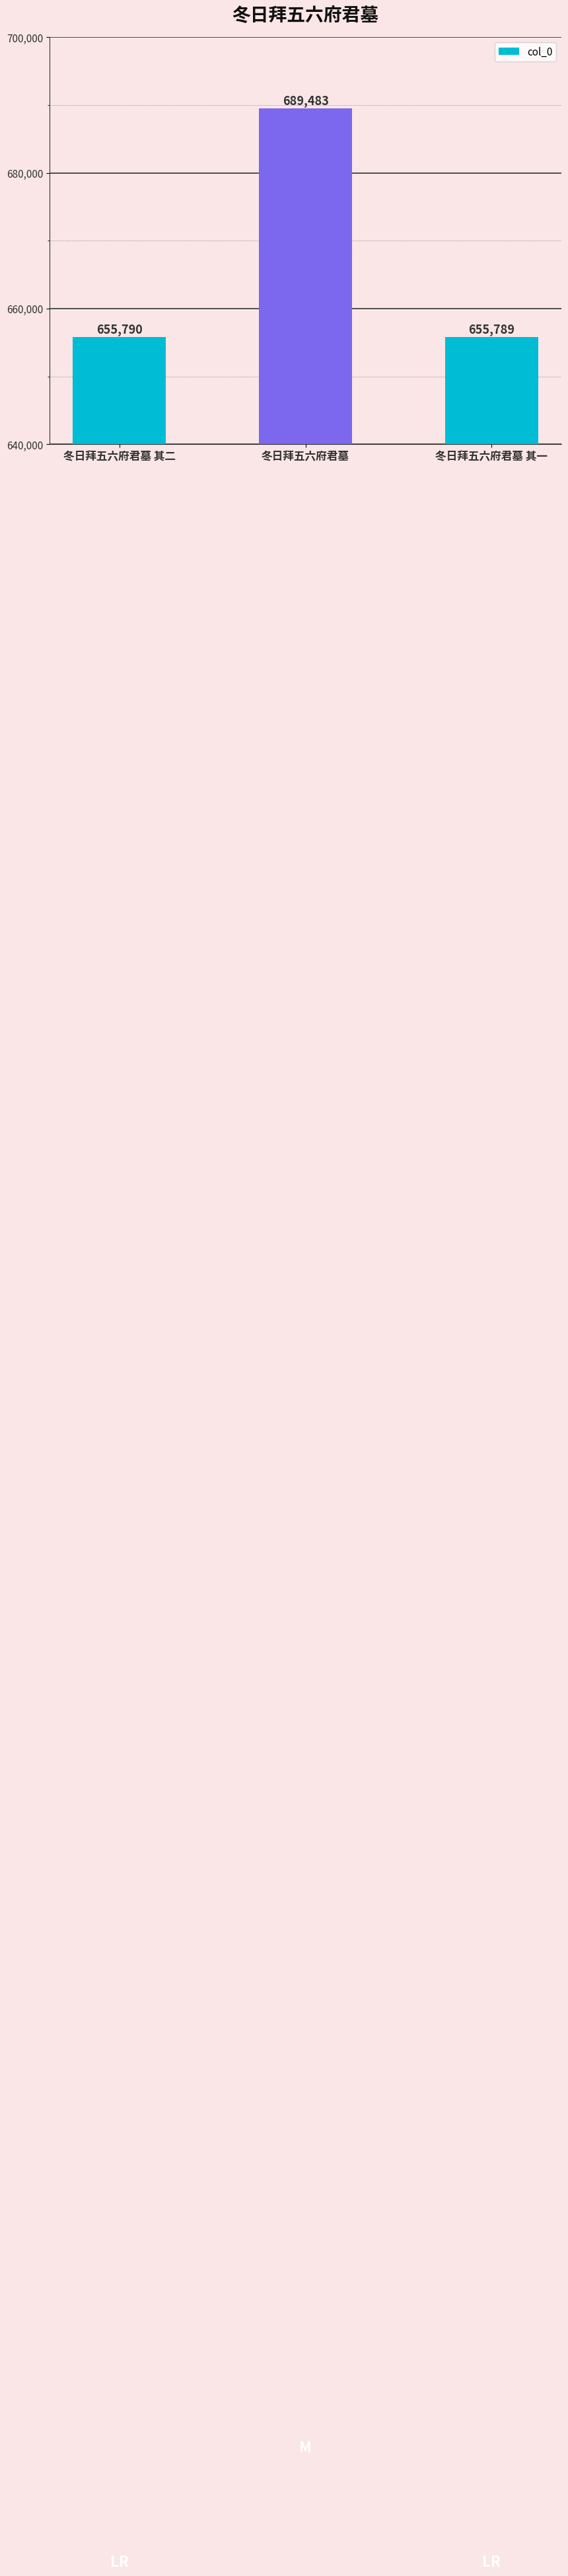

What is the maximum value shown in the chart?

689483